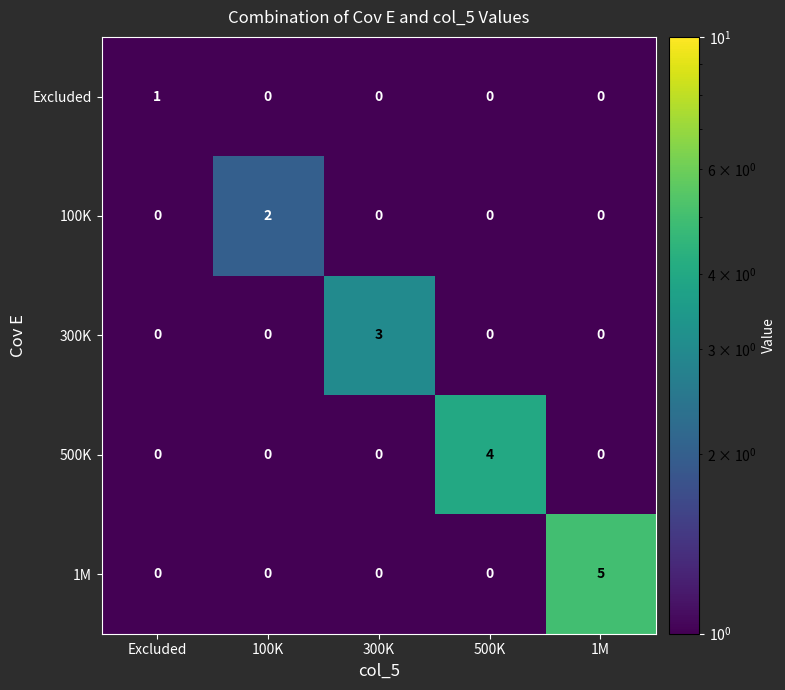

What is the difference between the maximum and minimum values in the 500K series?

4